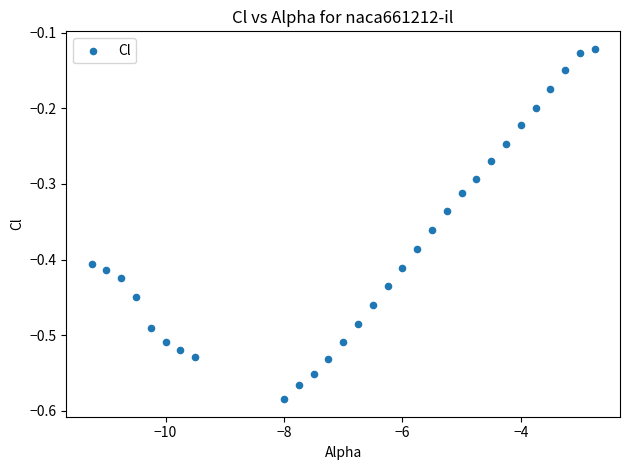

What is the range of X values (max minus min)?

8.5